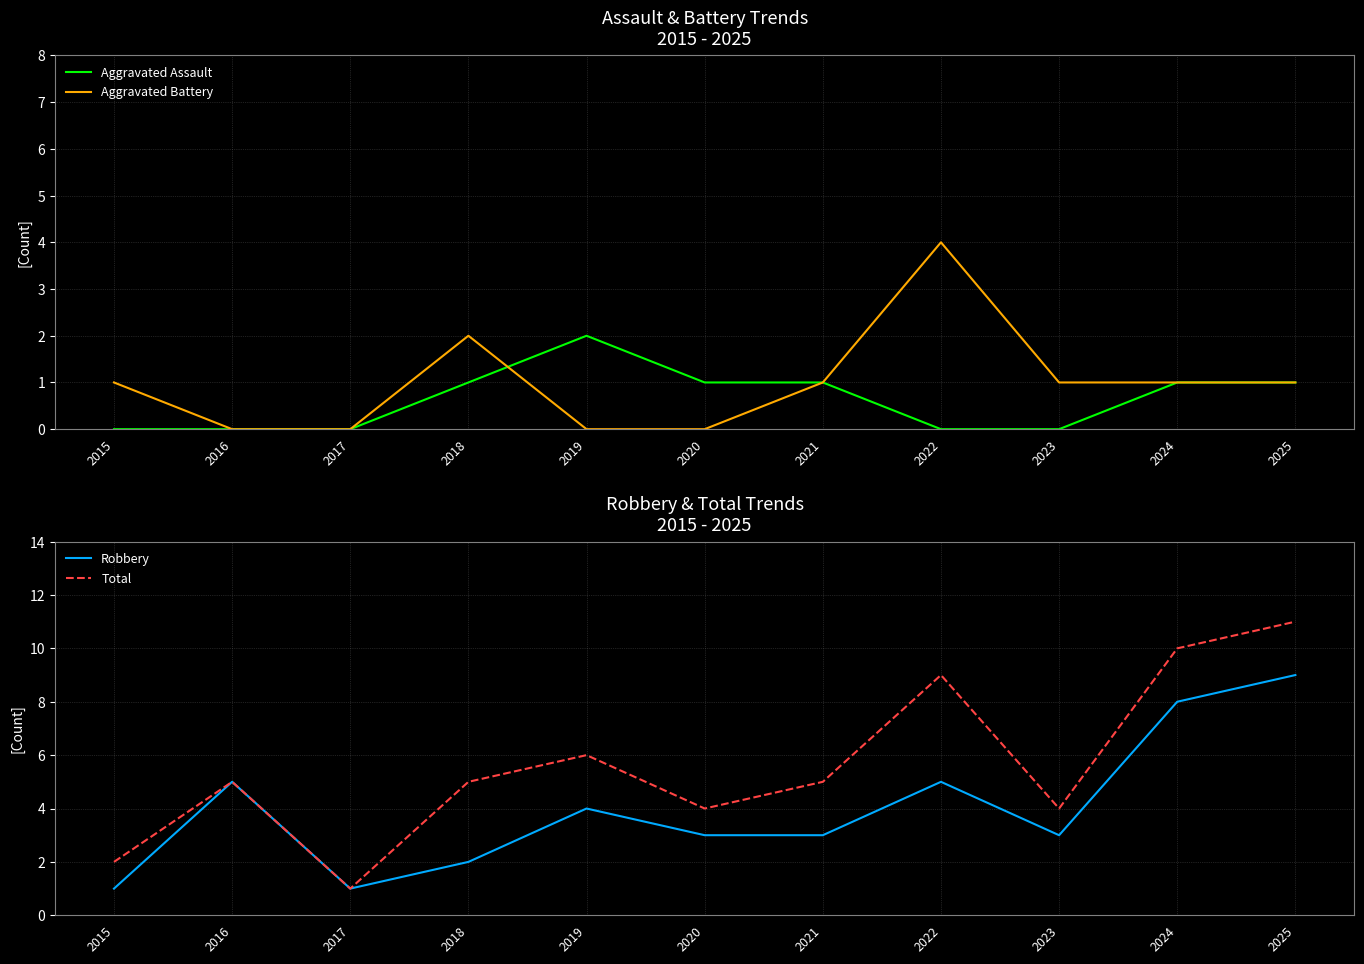

What is the sum of all Aggravated Assault values?

7